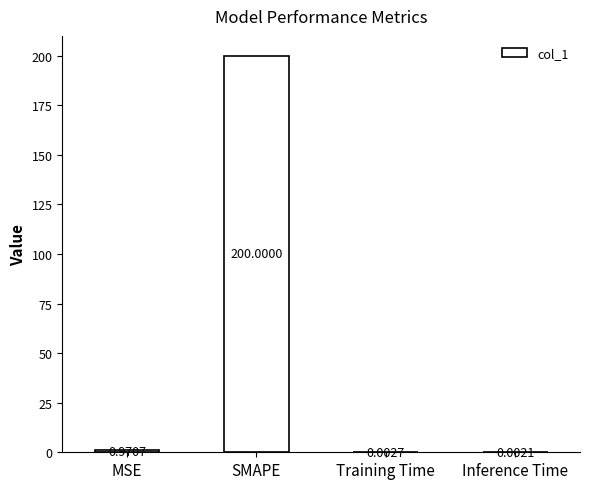

What is the change in value from MSE to Training Time?

-1.0